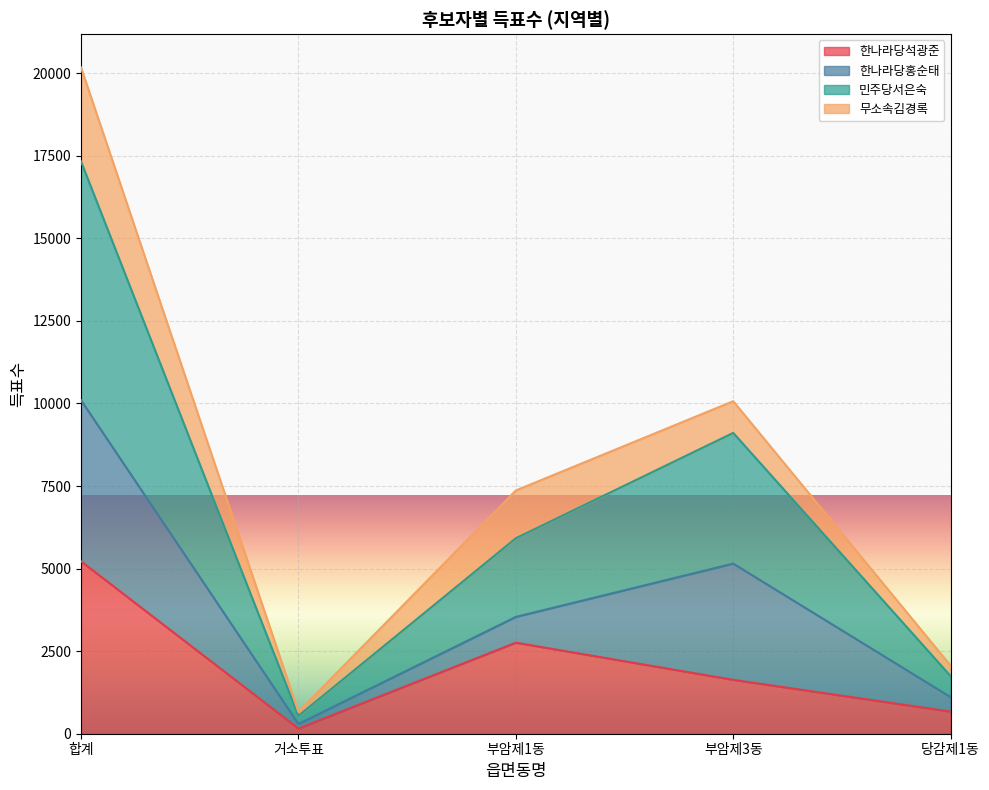

True or false: 한나라당석광준 has more than 2 points higher than both neighbors.

False